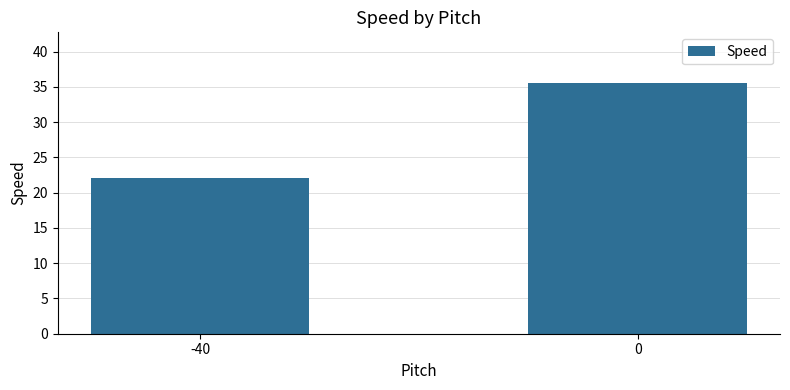

What is the value of the 2nd bar from the left?

35.6